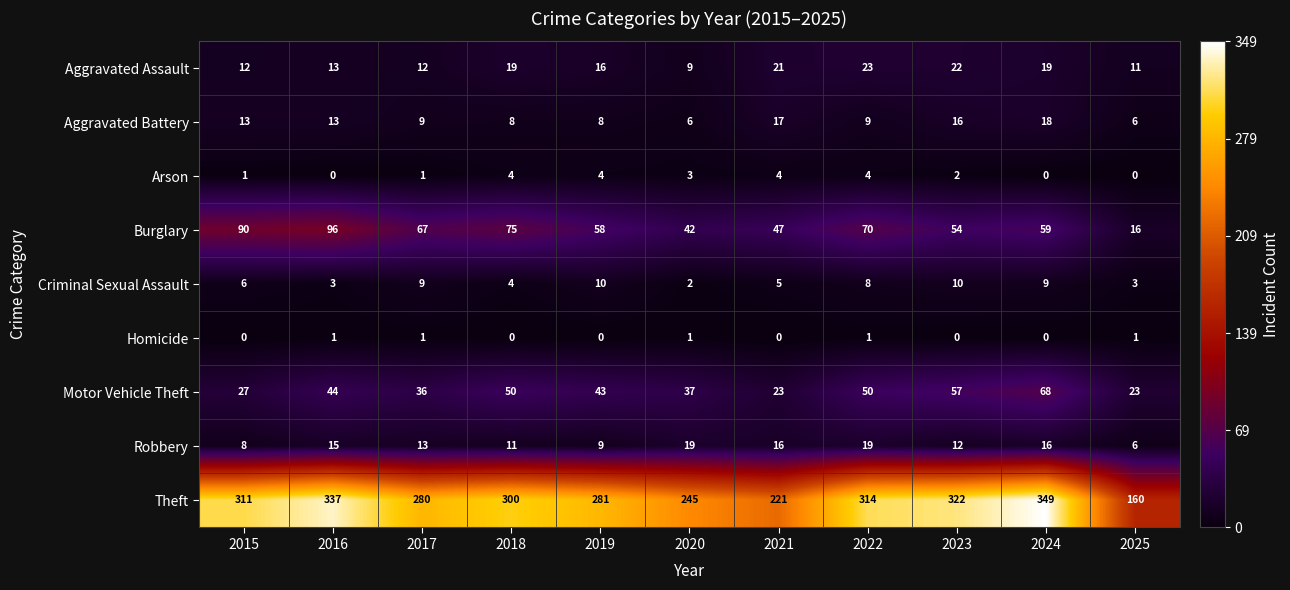

What is the total value across all series at 2019?

429